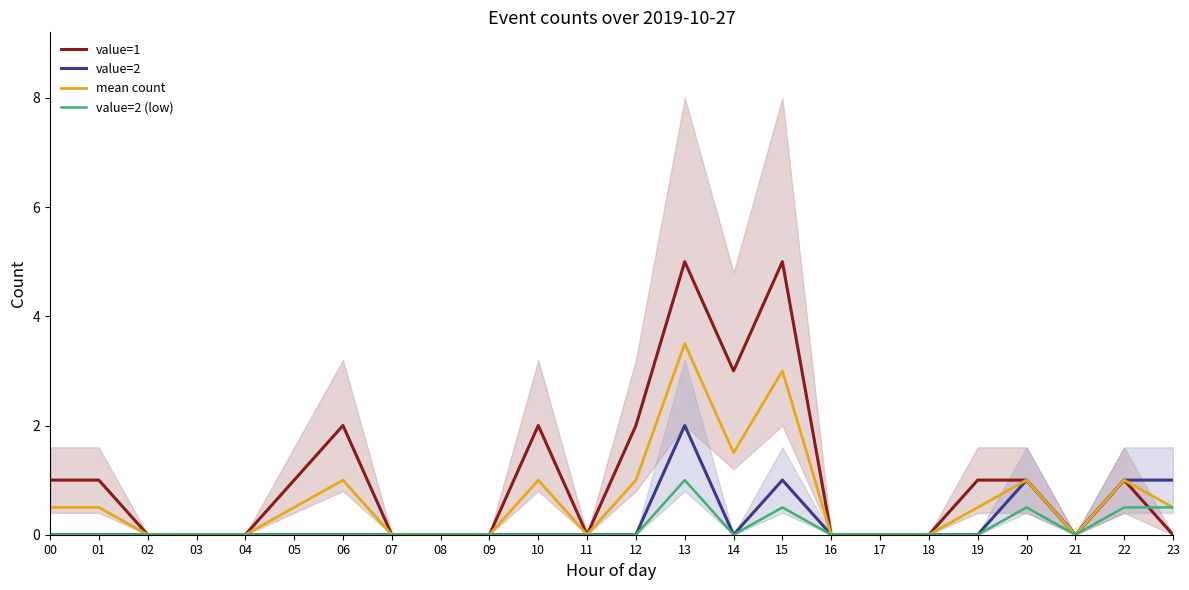

At which category does value=2 (low) reach its first local peak?

13